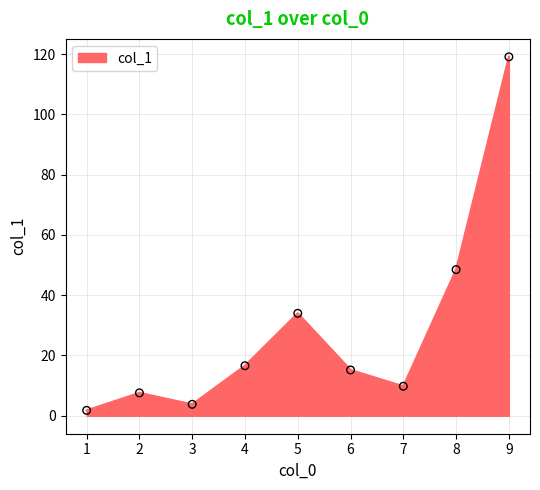

What is the change in value from 5 to 6?

-18.8